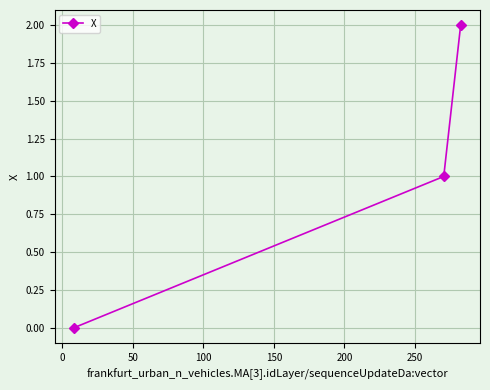

What is the greatest value displayed?

2